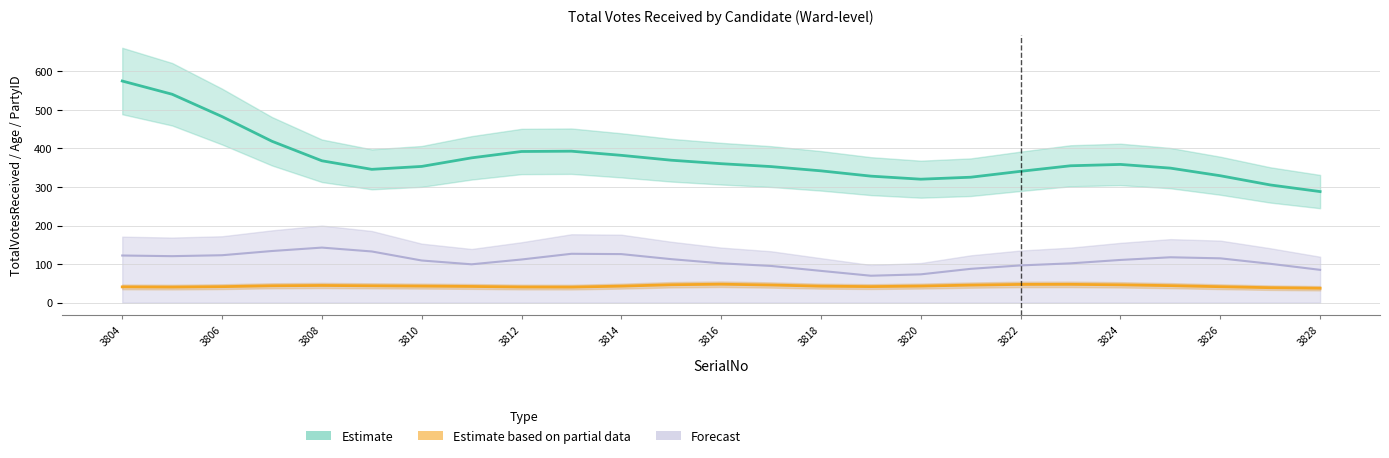

At which category does Estimate based on partial data reach its first local valley?

3806